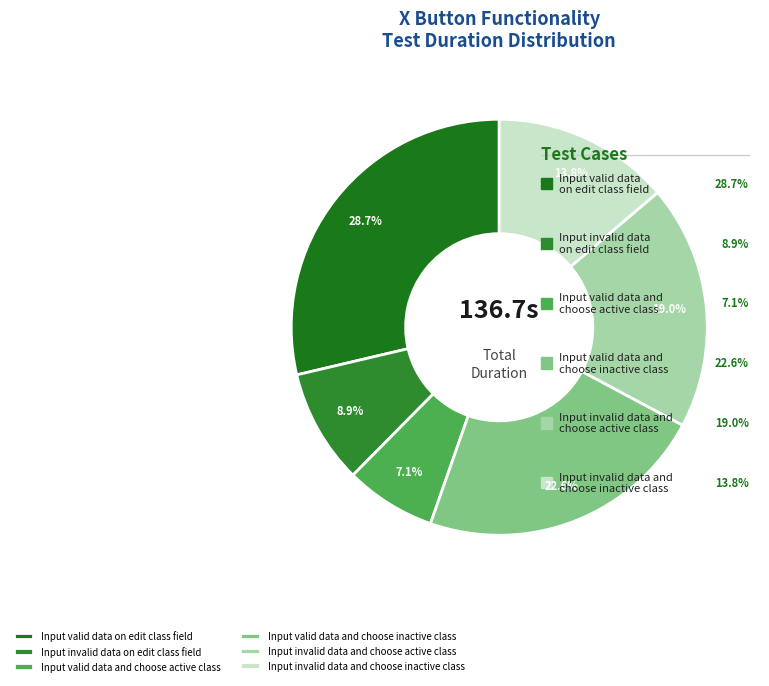

The Input valid data on edit class field slice represents 29% of the pie. True or false?

True